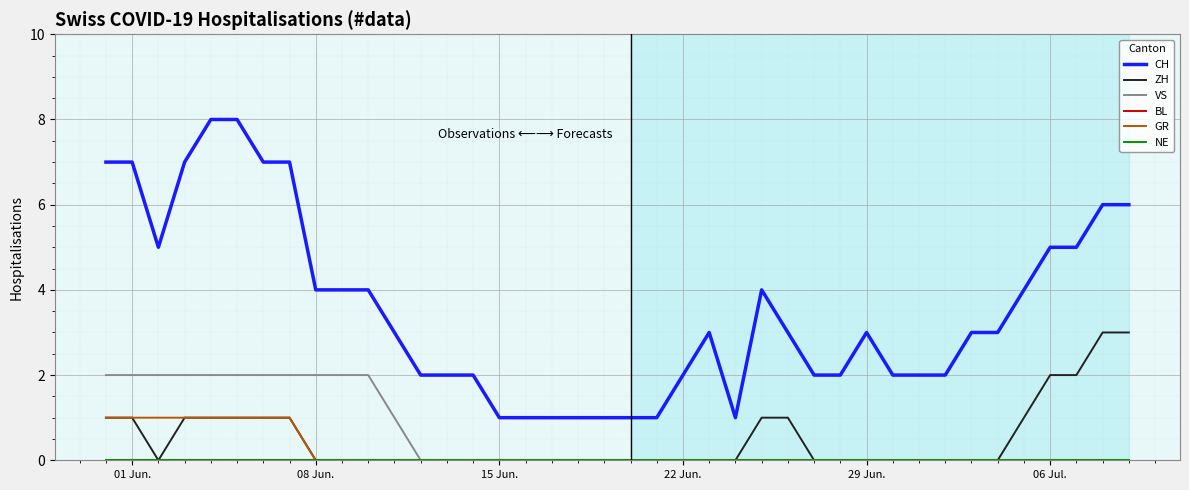

Does the chart display data point markers on the line(s)?

No